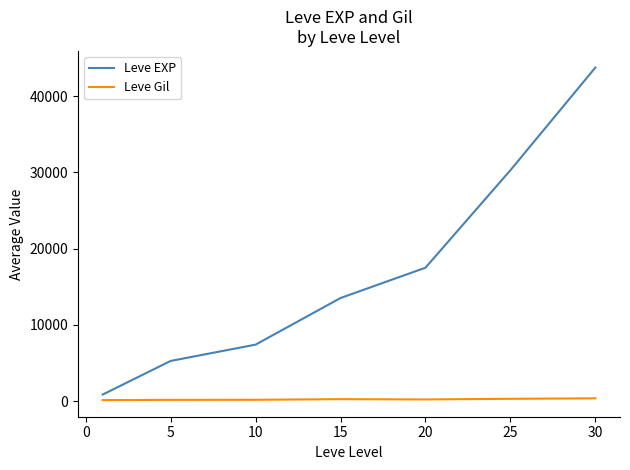

What is the difference between the maximum and minimum values in the Leve EXP series?

42876.7